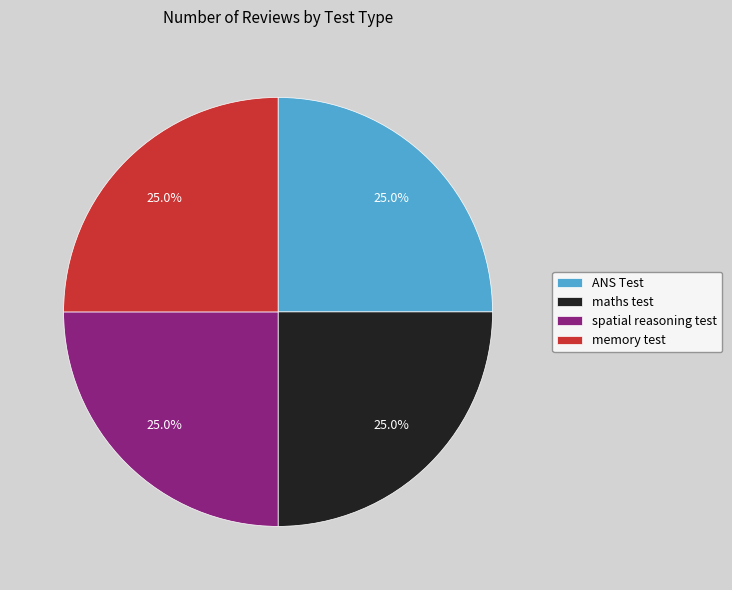

Is ANS Test the majority of the pie?

No